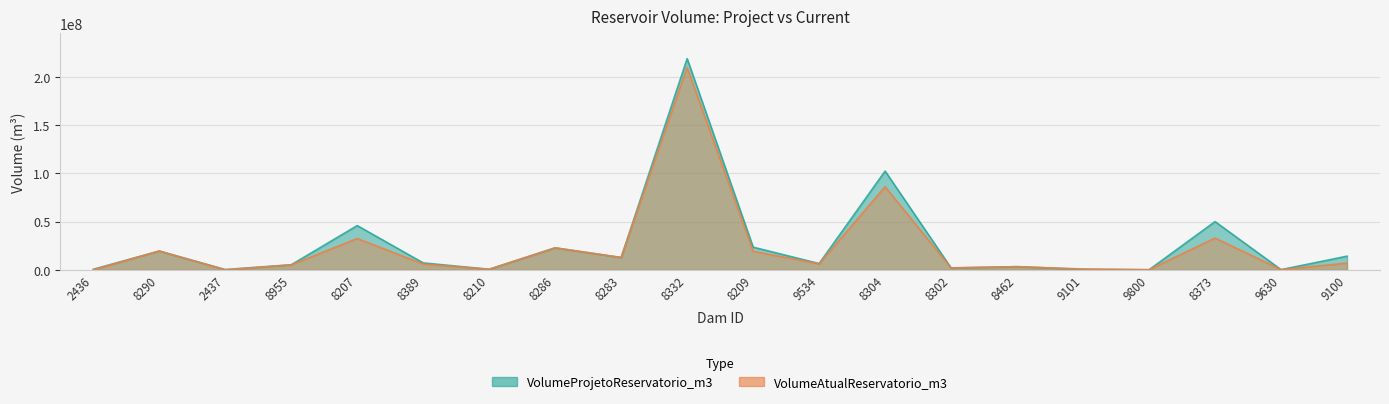

How many times do VolumeAtualReservatorio_m3 and VolumeProjetoReservatorio_m3 cross each other?

1